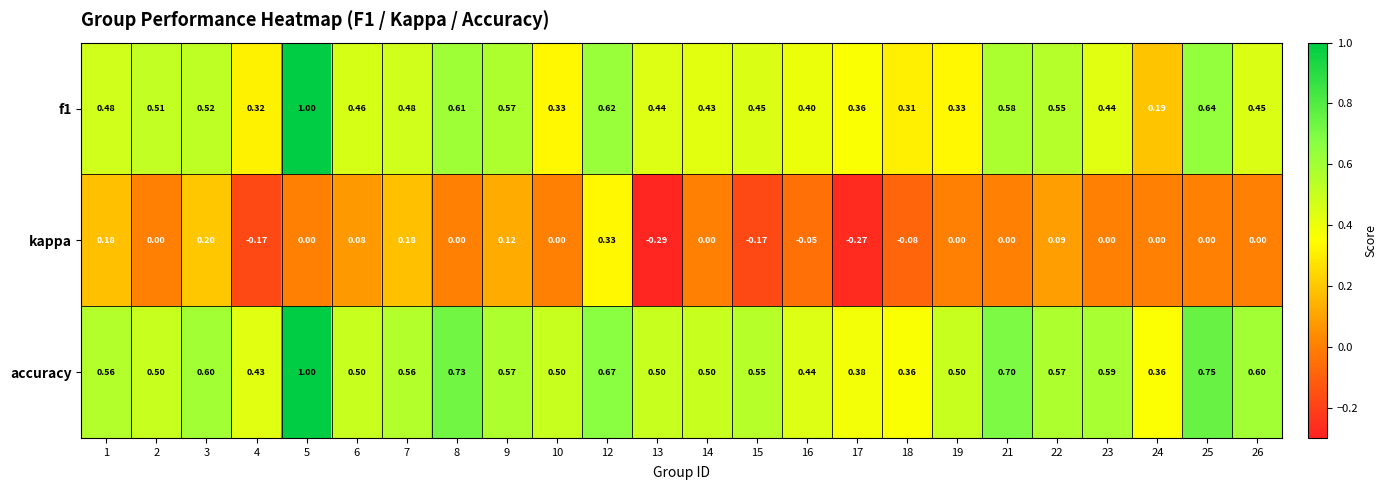

How many series are shown in this chart?

3